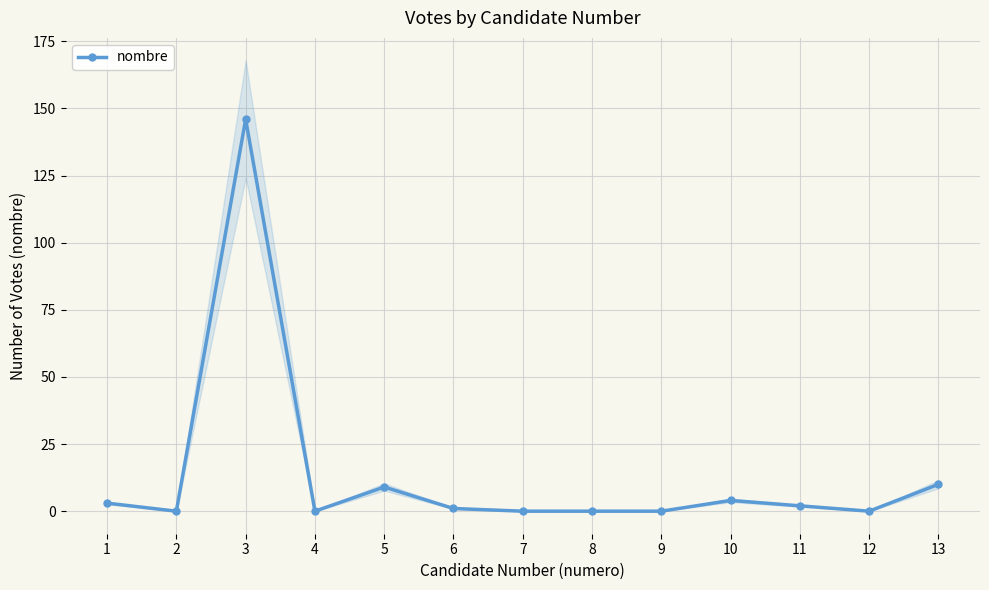

How many data points are less than 1?

6